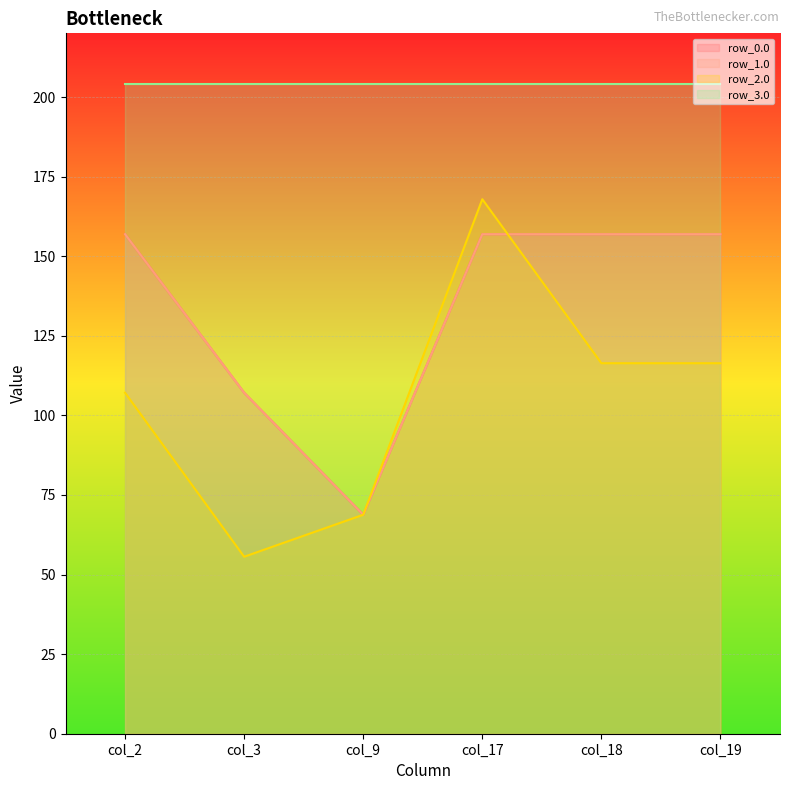

What is the value of the row_1.0 point at the 1st from the left?

156.9